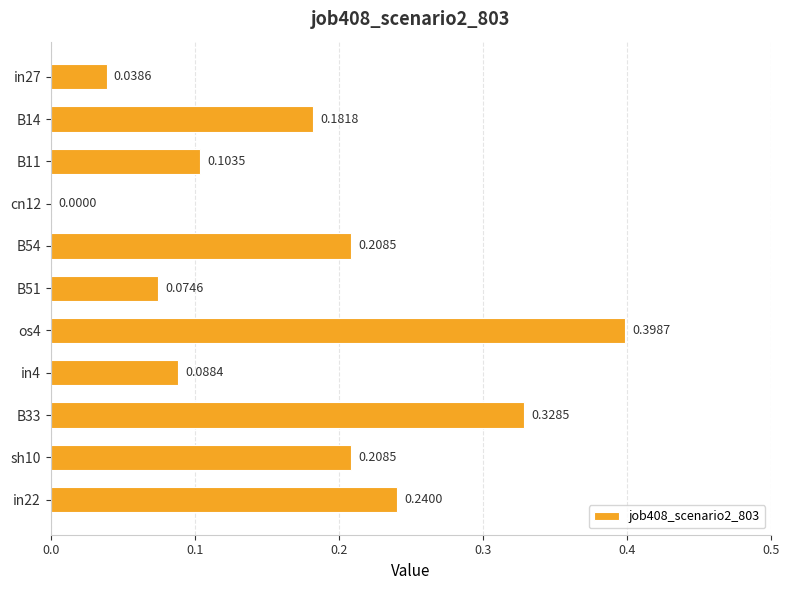

Between B51 and os4, which is larger?

os4